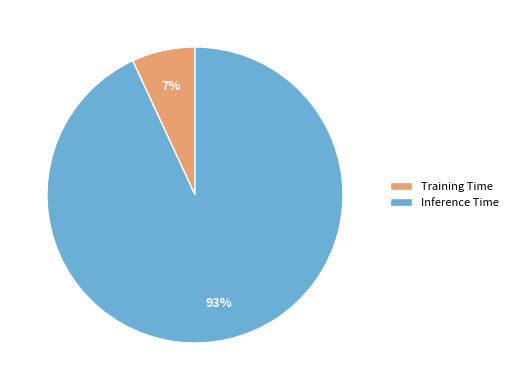

Is the sum of Training Time and Inference Time greater than half?

Yes